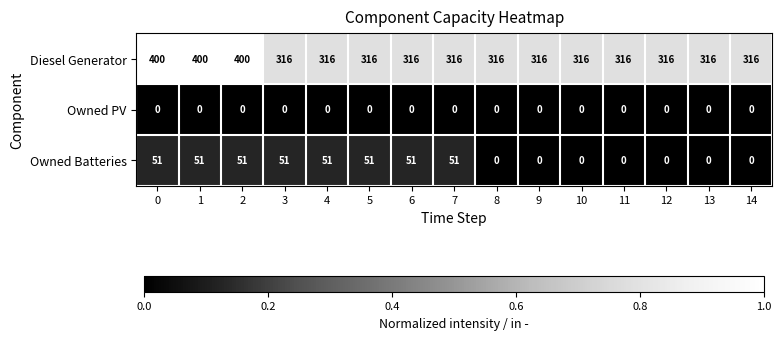

The Owned Batteries series shows 32 at 1. True or false?

False